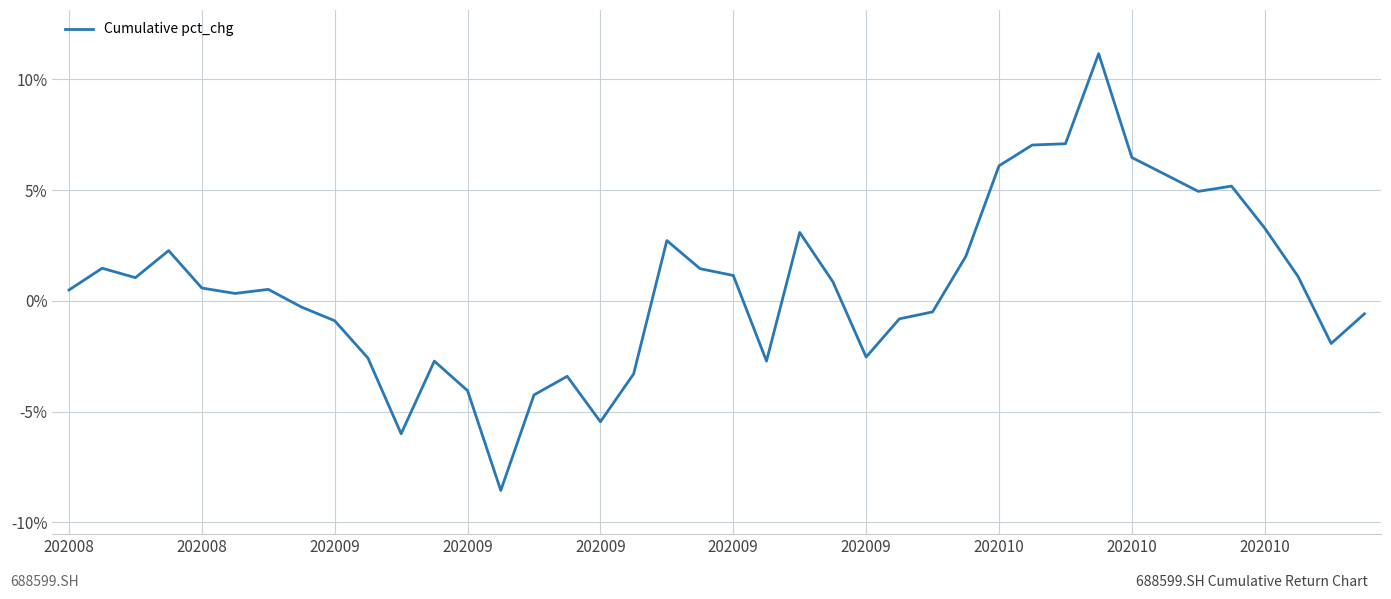

What is the difference between the second highest and second lowest values?

13.1